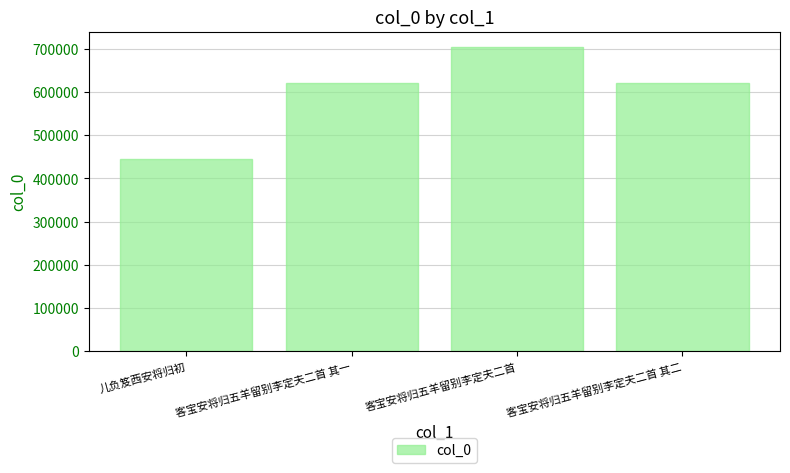

Read the value at 客宝安将归五羊留别李定夫二首 其一, to the nearest 10.

621390